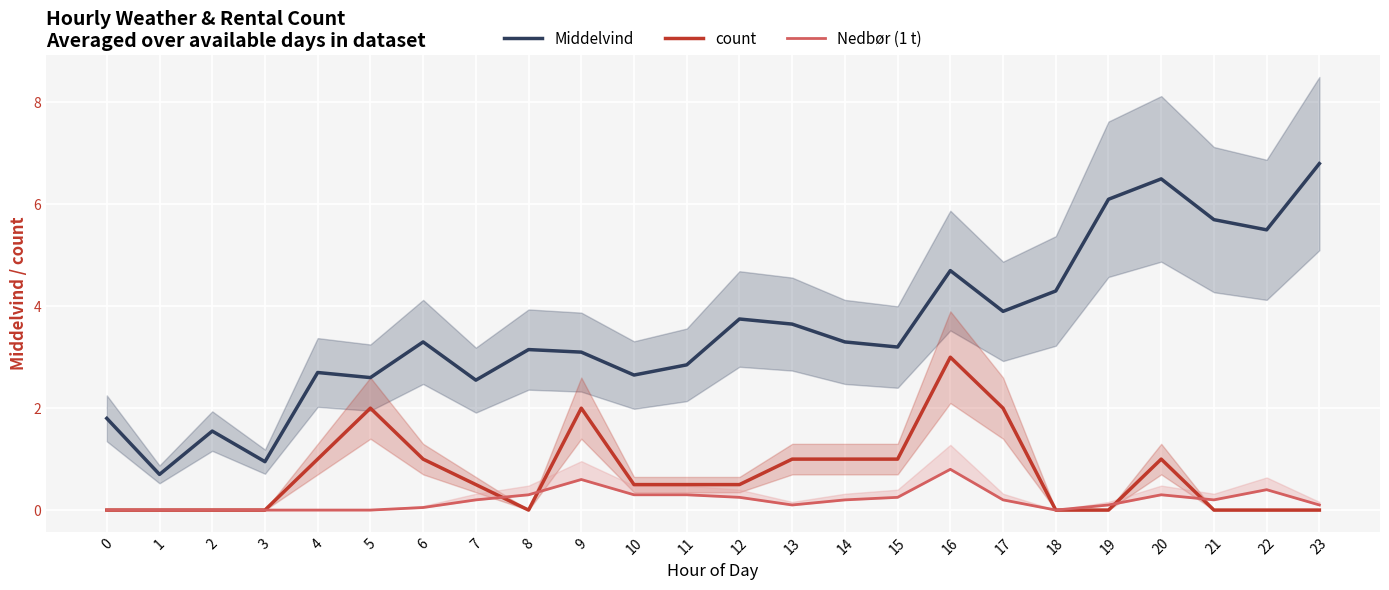

How many count values are between 0 and 1?

20